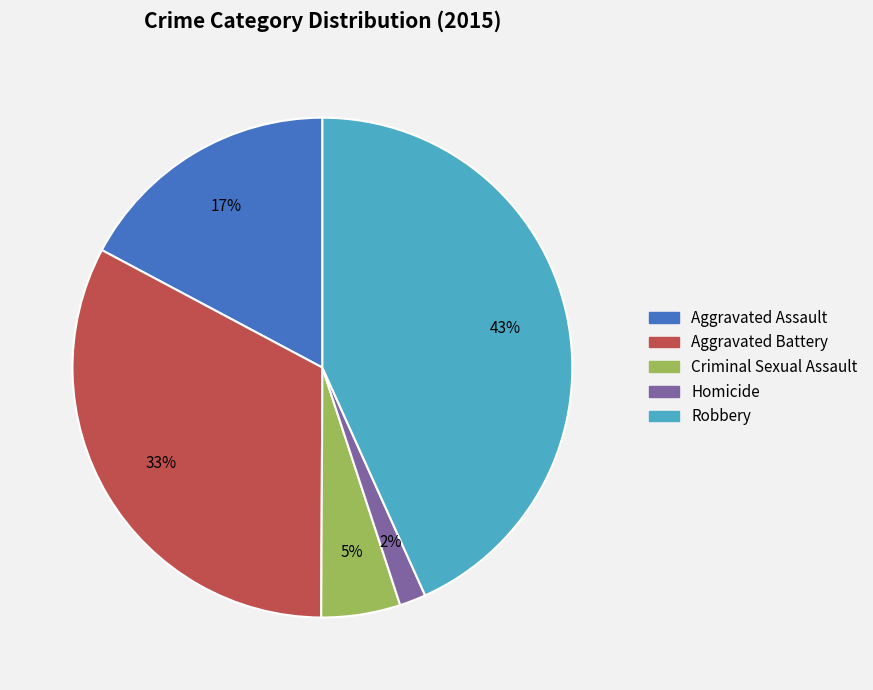

Which category has the smallest portion of the pie?

Homicide